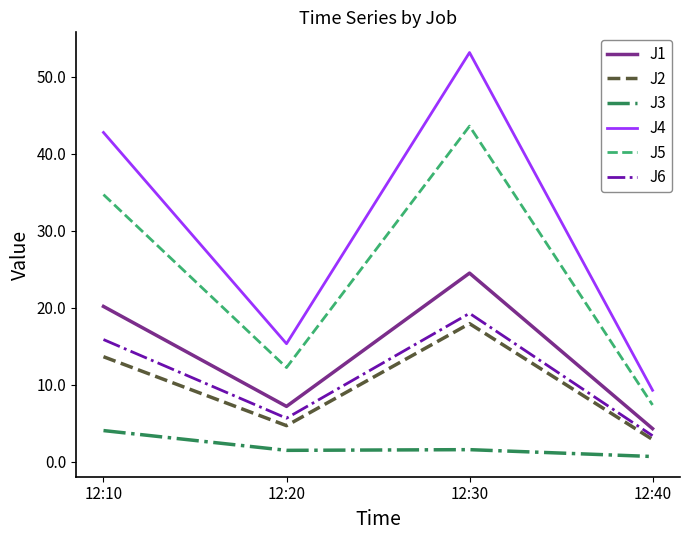

What is the difference between the J3 values at 12:30 and 12:20?

0.1